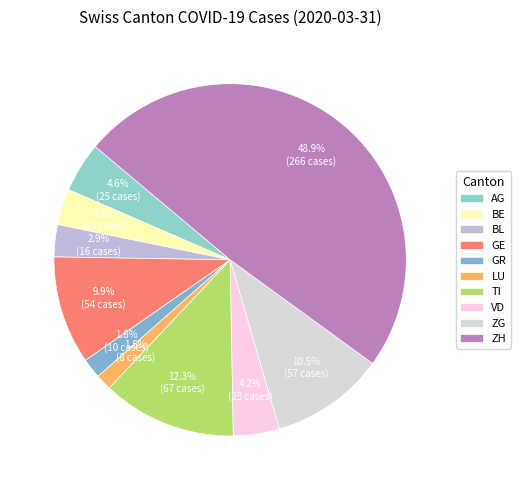

To the nearest percent, what portion does VD represent?

4%